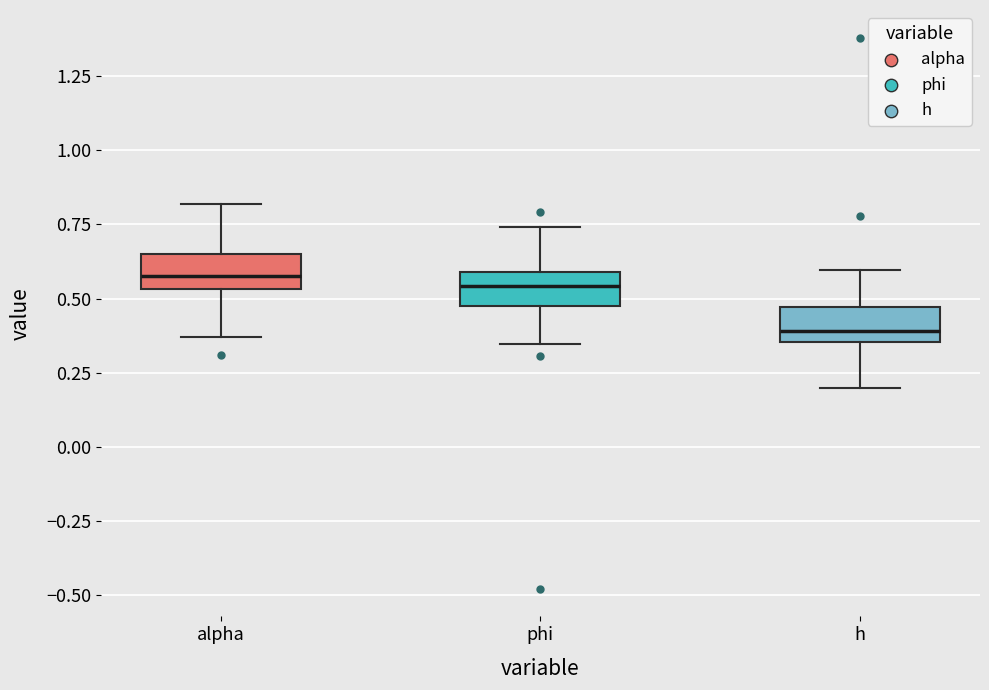

Where does the upper whisker of the box for h end on the y-axis? The values are not printed on the chart, so give them approximately, as read against the axis.

0.60